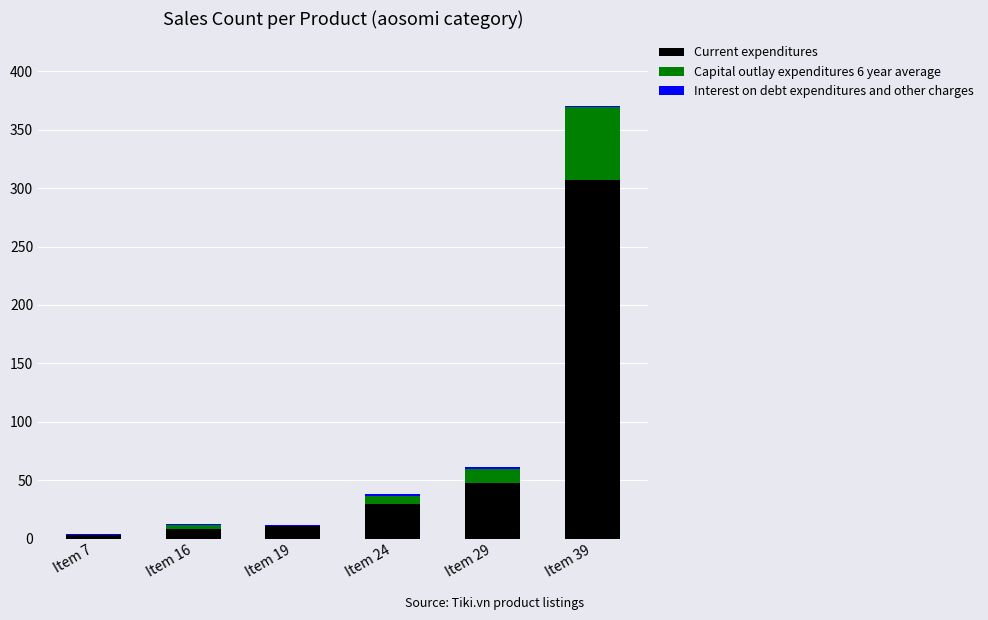

What is the difference between the Current expenditures values at Item 7 and Item 29?

45